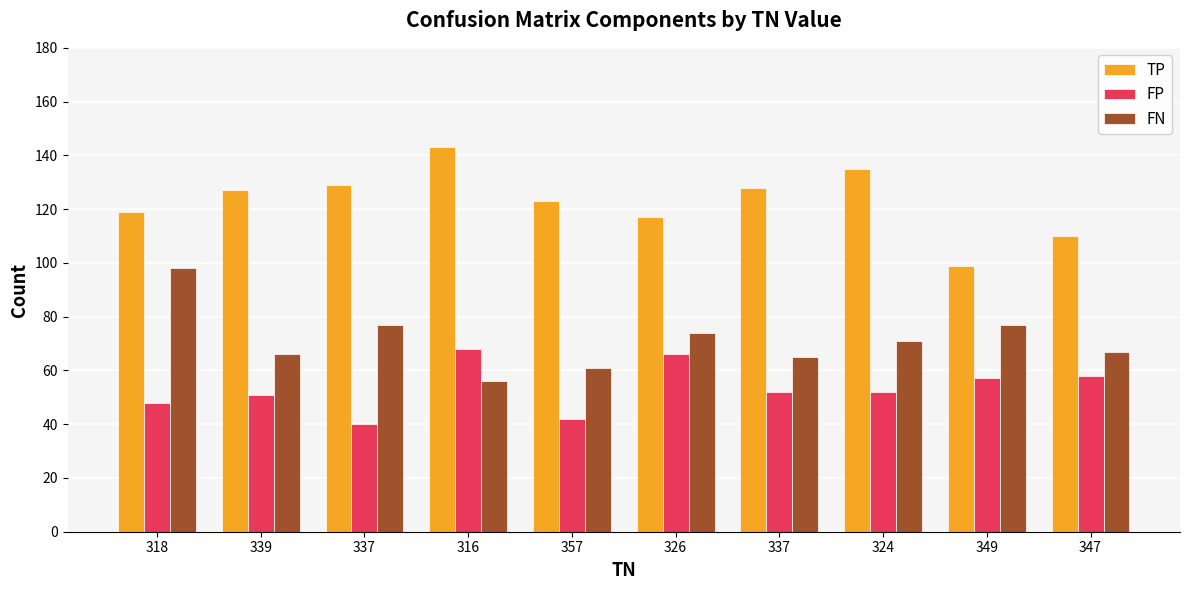

At which category does the chart reach its peak across all series?

316